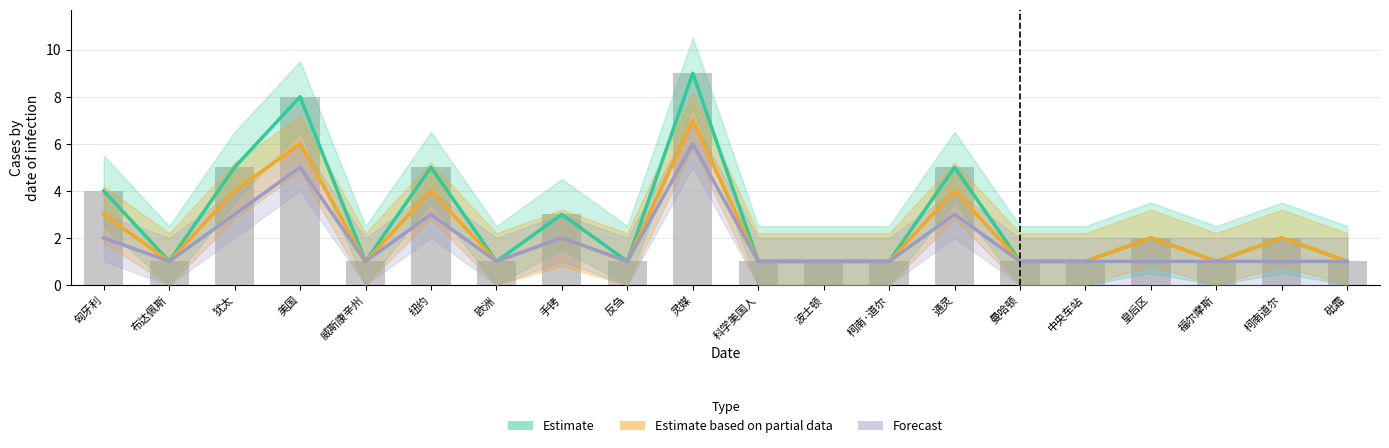

What is the difference between the maximum and minimum values in the Estimate series?

8